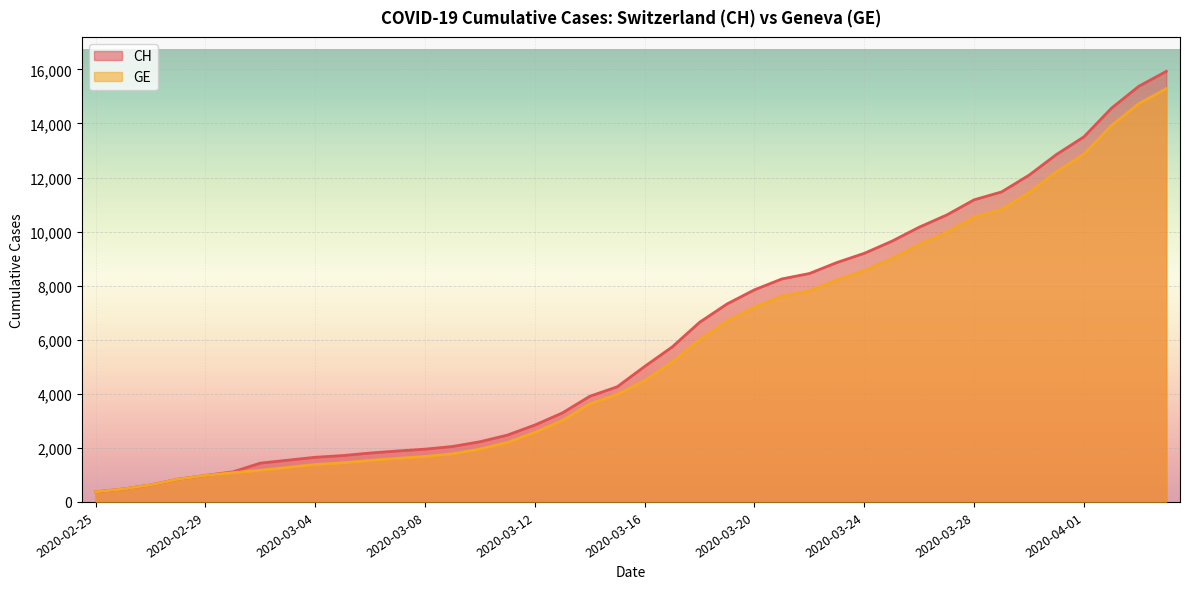

Reading right to left, extract all data points from this chart.

CH: 2020-04-04=15926	2020-04-03=15375	2020-04-02=14561	2020-04-01=13505	2020-03-31=12852	2020-03-30=12086	2020-03-29=11467	2020-03-28=11175	2020-03-27=10613	2020-03-26=10162	2020-03-25=9642	2020-03-24=9196	2020-03-23=8855	2020-03-22=8449	2020-03-21=8249	2020-03-20=7847	2020-03-19=7323	2020-03-18=6644	2020-03-17=5731	2020-03-16=5012	2020-03-15=4259	2020-03-14=3908	2020-03-13=3291	2020-03-12=2845	2020-03-11=2472	2020-03-10=2226	2020-03-09=2051	2020-03-08=1952	2020-03-07=1885	2020-03-06=1809	2020-03-05=1715	2020-03-04=1652	2020-03-03=1544	2020-03-02=1436	2020-03-01=1113	2020-02-29=981	2020-02-28=840	2020-02-27=630	2020-02-26=479	2020-02-25=375
GE: 2020-04-04=15284	2020-04-03=14733	2020-04-02=13919	2020-04-01=12863	2020-03-31=12210	2020-03-30=11444	2020-03-29=10825	2020-03-28=10533	2020-03-27=9971	2020-03-26=9520	2020-03-25=9000	2020-03-24=8554	2020-03-23=8213	2020-03-22=7807	2020-03-21=7607	2020-03-20=7205	2020-03-19=6681	2020-03-18=6002	2020-03-17=5174	2020-03-16=4485	2020-03-15=3978	2020-03-14=3627	2020-03-13=3010	2020-03-12=2574	2020-03-11=2201	2020-03-10=1955	2020-03-09=1780	2020-03-08=1681	2020-03-07=1614	2020-03-06=1538	2020-03-05=1447	2020-03-04=1384	2020-03-03=1278	2020-03-02=1171	2020-03-01=1083	2020-02-29=981	2020-02-28=840	2020-02-27=630	2020-02-26=479	2020-02-25=375